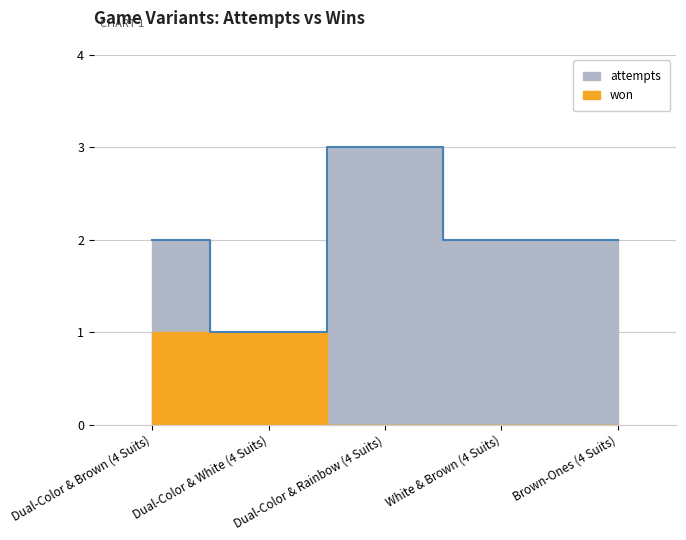

Rank the categories by value from highest to lowest.

Dual-Color & Rainbow (4 Suits), Dual-Color & Brown (4 Suits), White & Brown (4 Suits), Brown-Ones (4 Suits), Dual-Color & White (4 Suits)